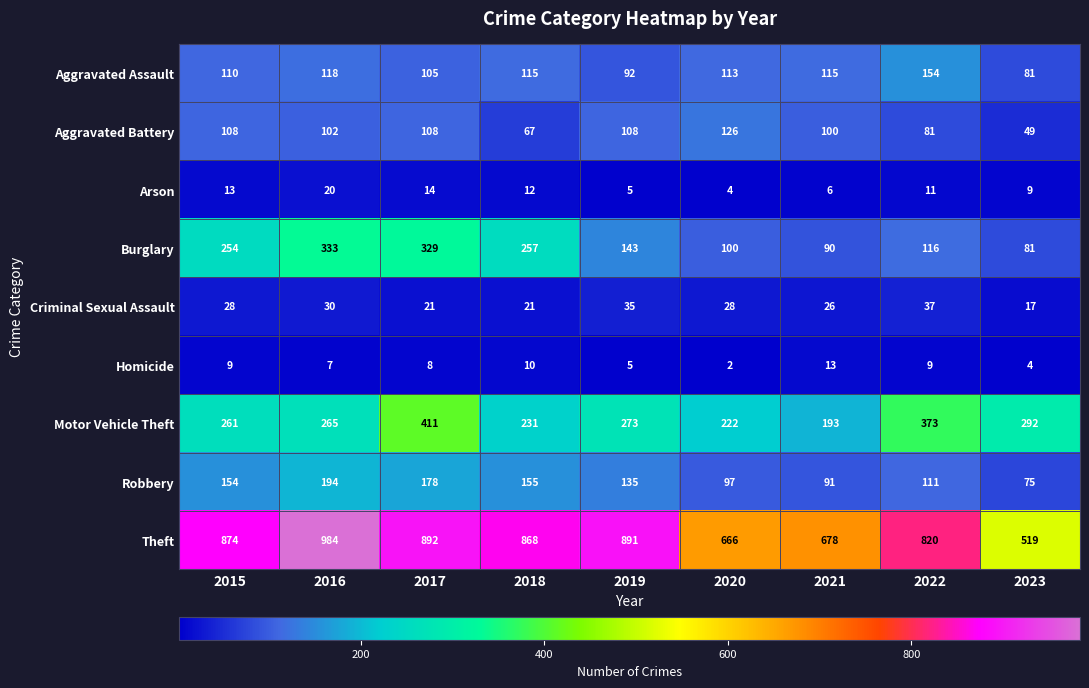

What is the sum of all Theft values?

7192